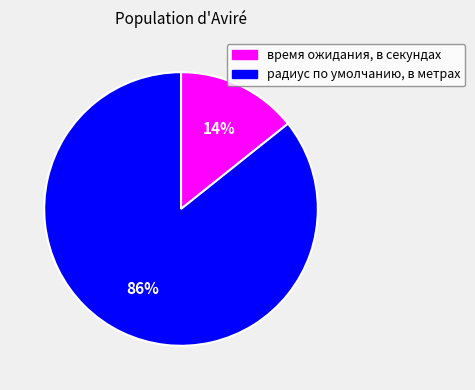

Which has a higher value, радиус по умолчанию, в метрах or время ожидания, в секундах?

радиус по умолчанию, в метрах